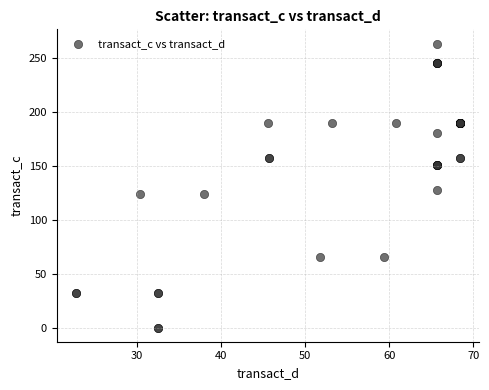

What Y value in the scatter plot is closest to 131?

127.7